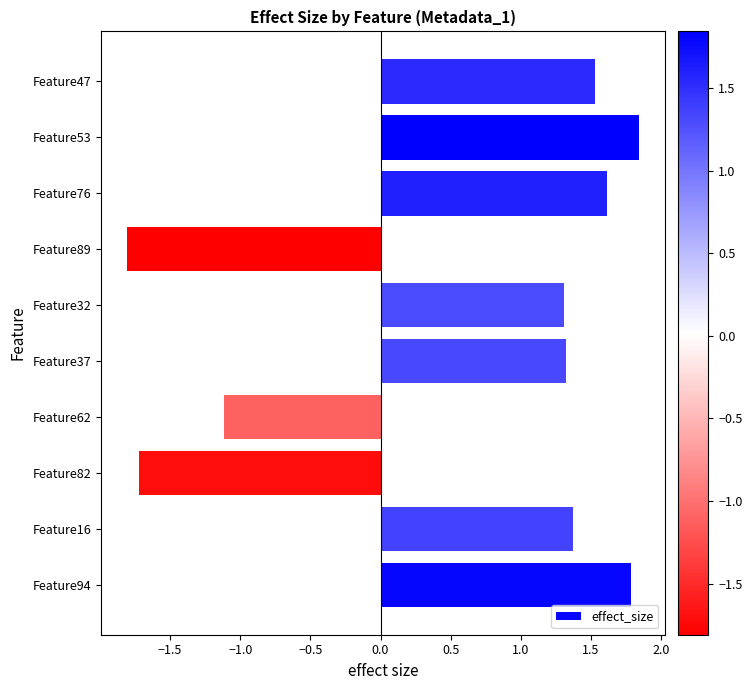

The chart shows a value of 1.6 at Feature76. True or false?

True